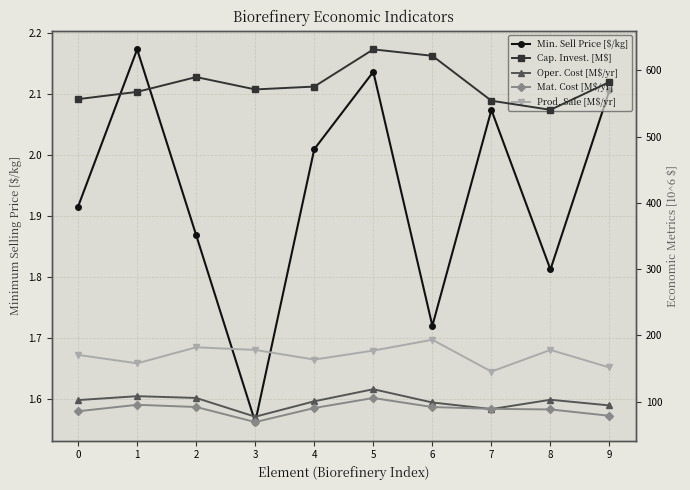

The value of Annual product sale [10^6 $/yr] at 3 is 178.2. True or false?

True